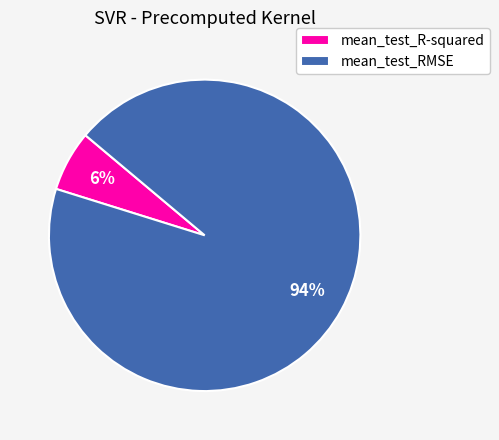

To the nearest percent, what percentage of the pie is mean_test_R-squared?

6%